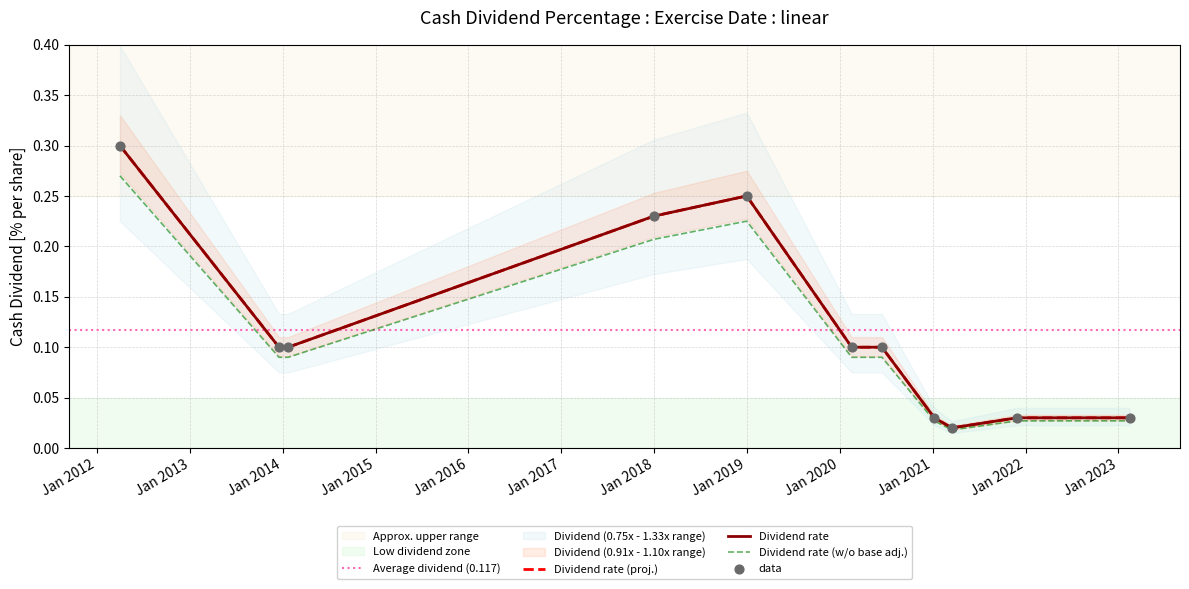

Which has a higher value, 31/03/12 or 07/01/21?

31/03/12